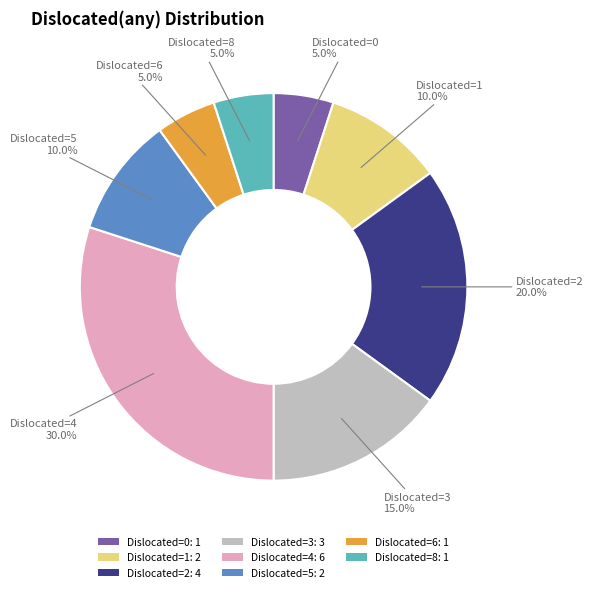

To the nearest percent, what is the average slice percentage?

12%